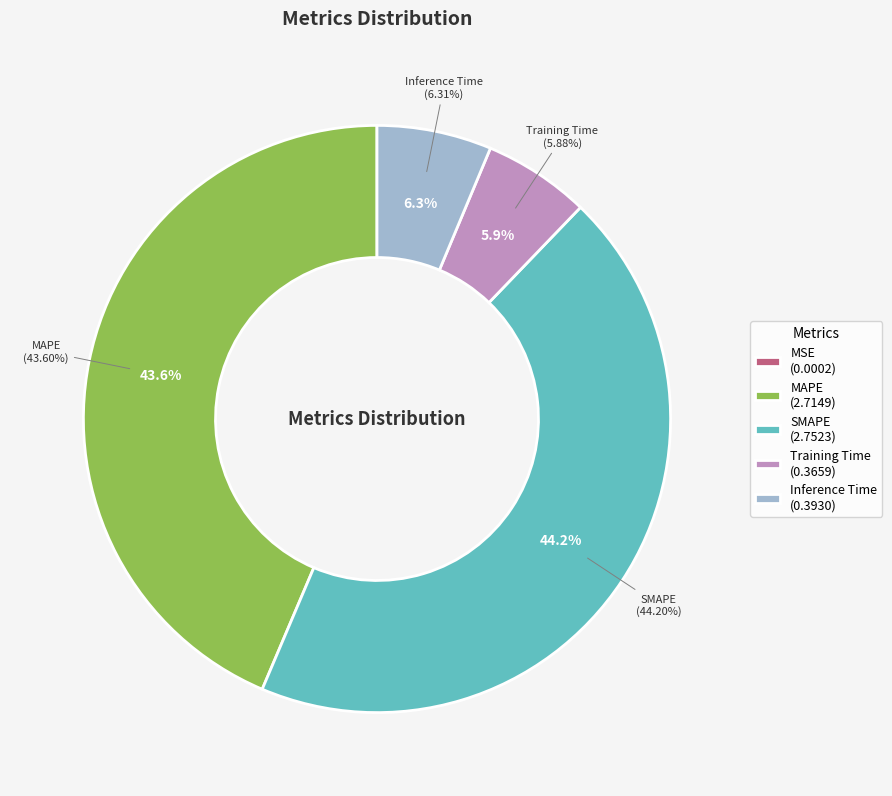

How many segments does this pie chart have?

5